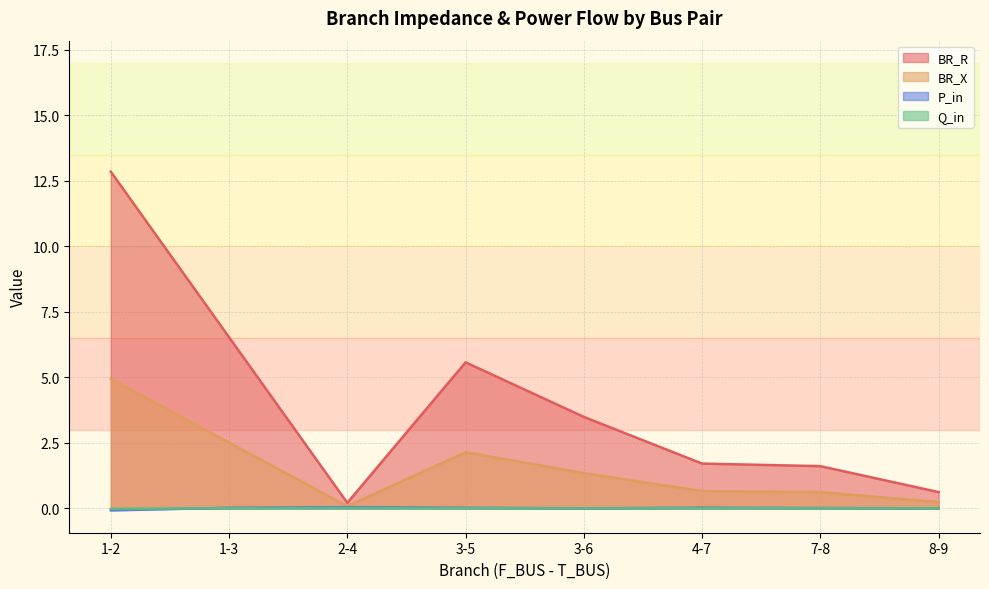

What value does the BR_R series have at 1-2?

12.9